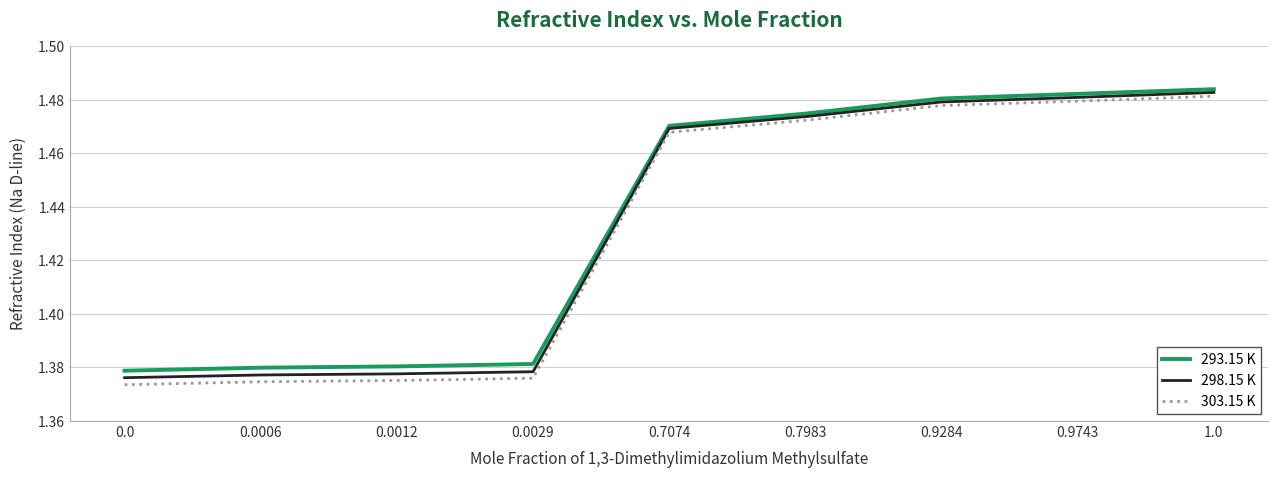

What is the total value across all series at 0.0006?

4.1